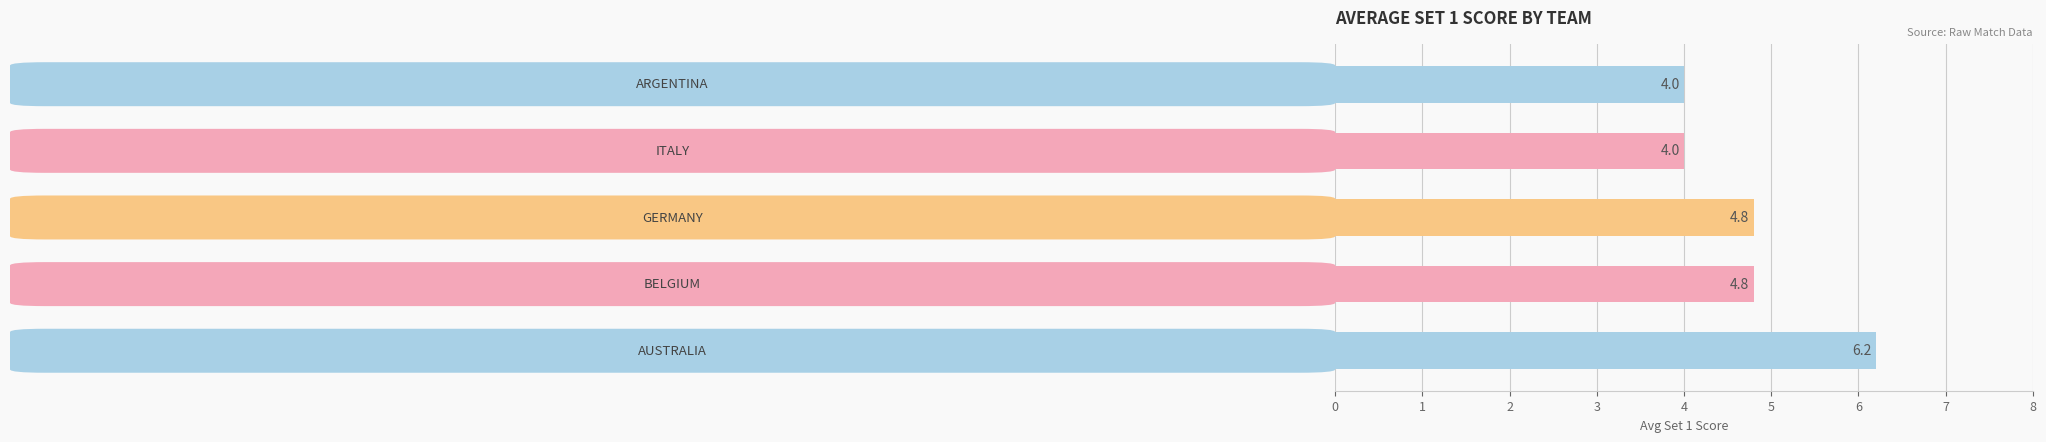

What is the maximum value shown in the chart?

6.2